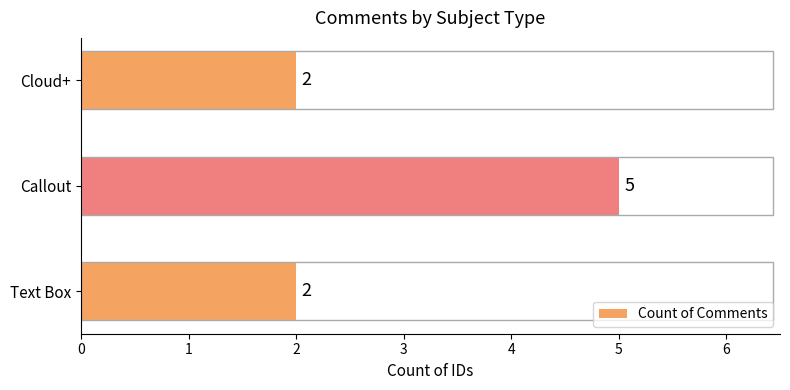

Is it true that the value at Cloud+ is 2?

True